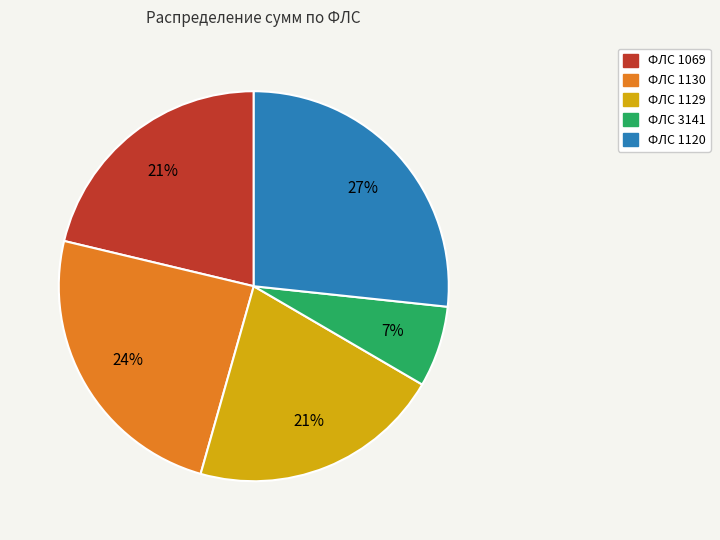

To the nearest percent, what is the difference between the largest and smallest slice percentages?

20%